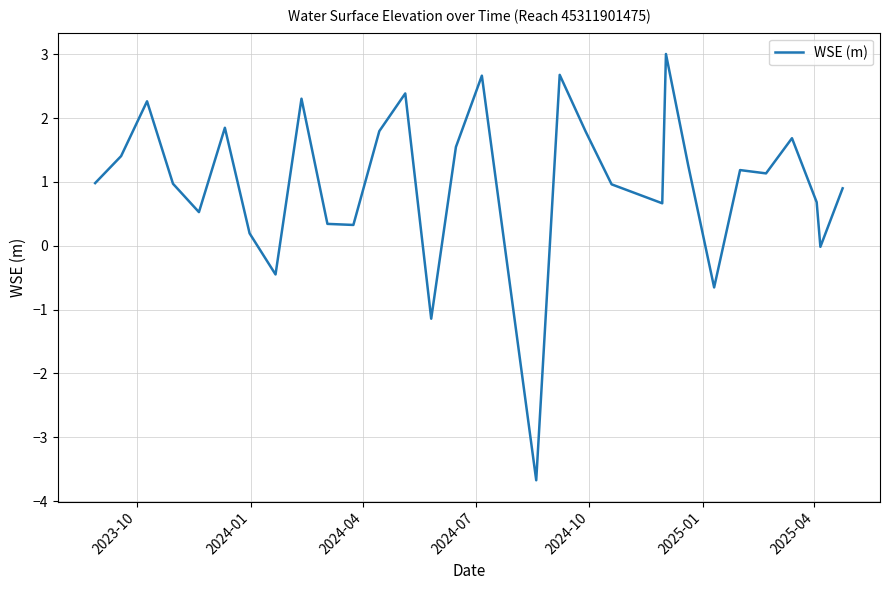

Does the chart display data point markers on the line(s)?

No